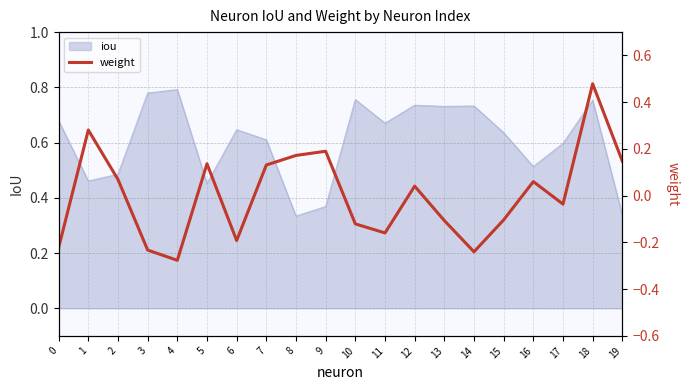

The iou series shows 0.4 at 10. True or false?

False